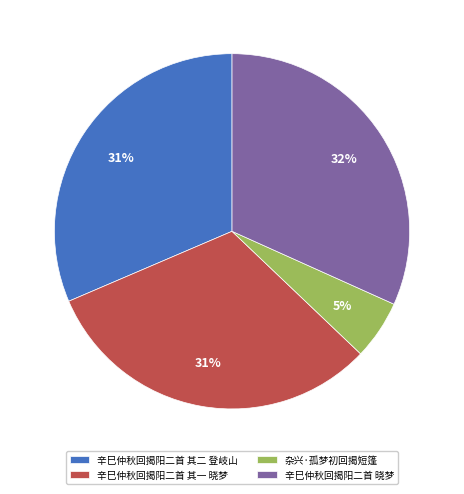

True or false: 辛巳仲秋回揭阳二首 其二 登岐山 accounts for 31% of the total.

True